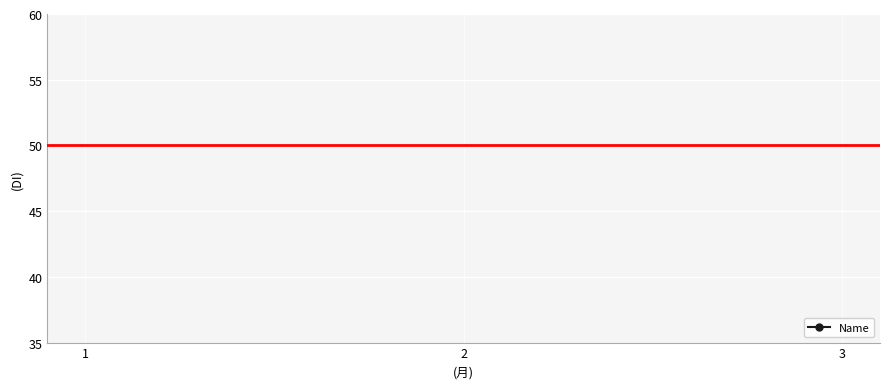

What is the value of the 2nd point from the left?

11